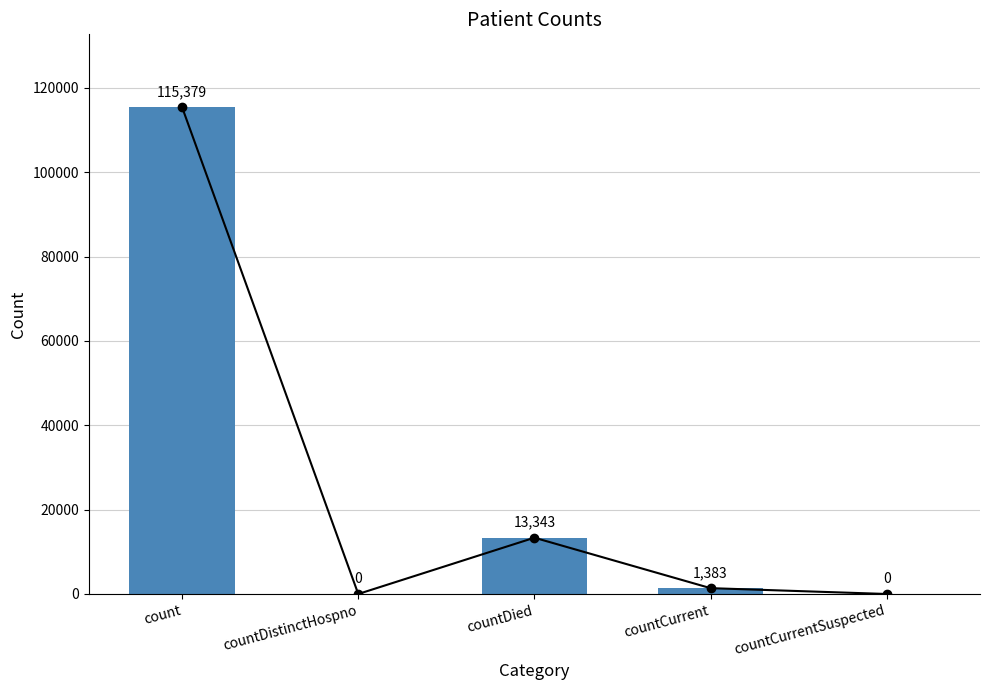

What is the label of the 4th bar from the left?

countCurrent